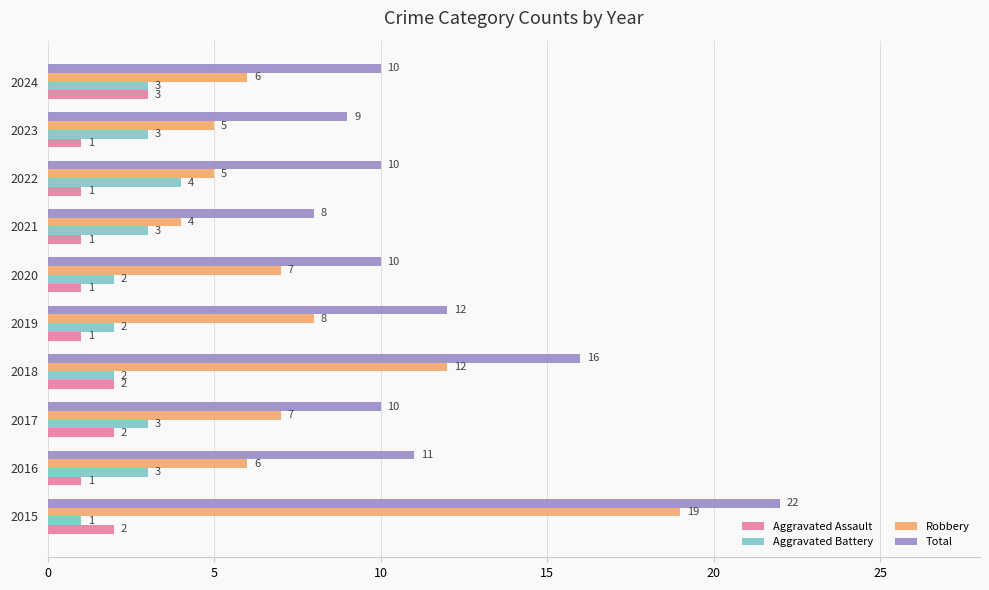

At which category is the sum across all series the highest?

2015